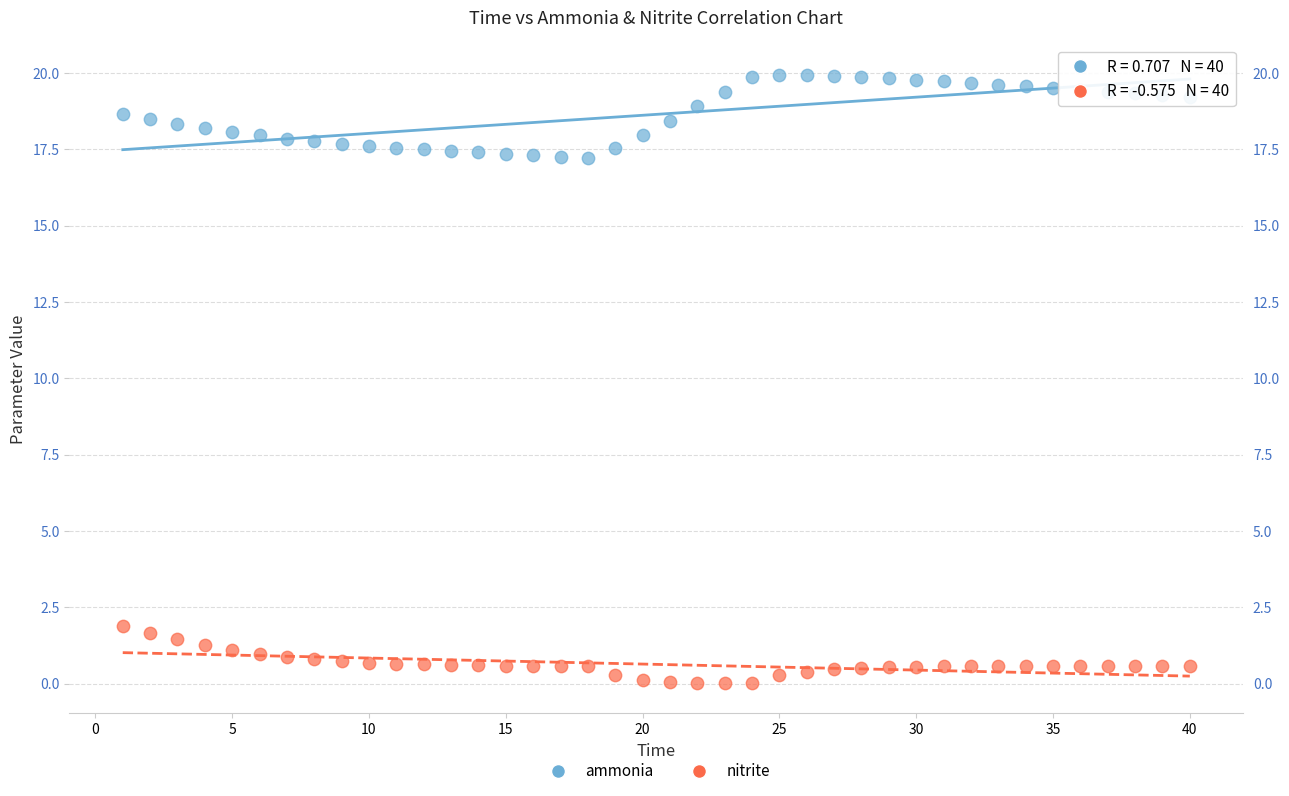

Which series has the largest Y range (max minus min)?

ammonia